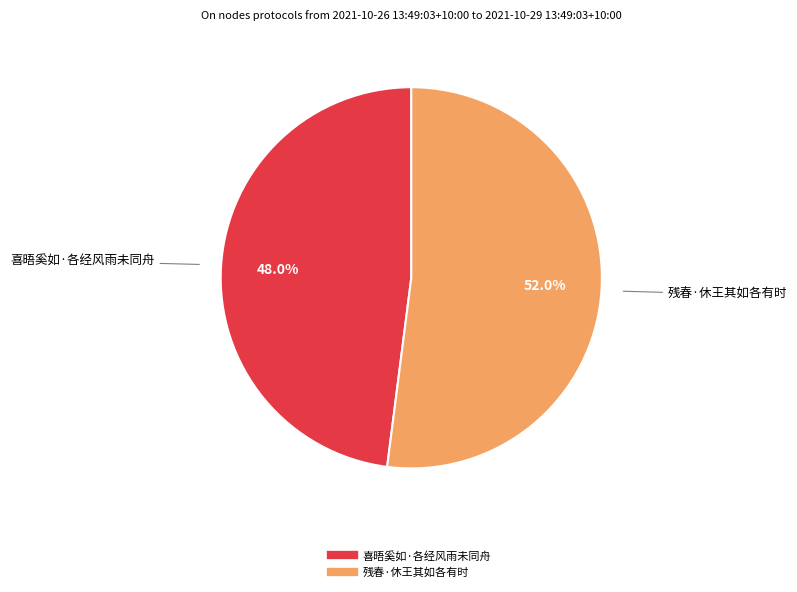

How many segments does this pie chart have?

2